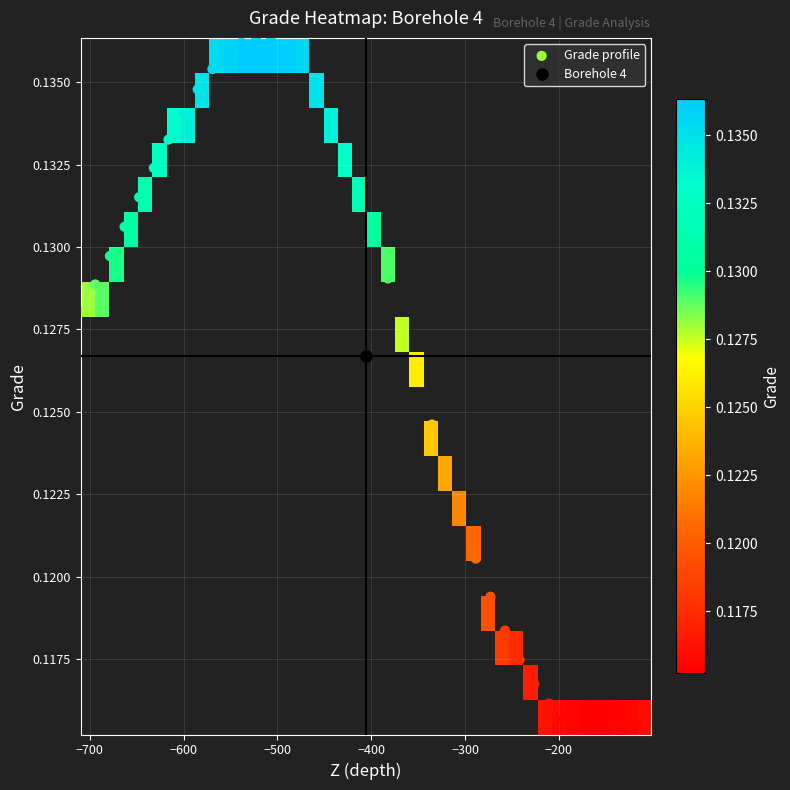

What is the greatest value displayed?

0.1